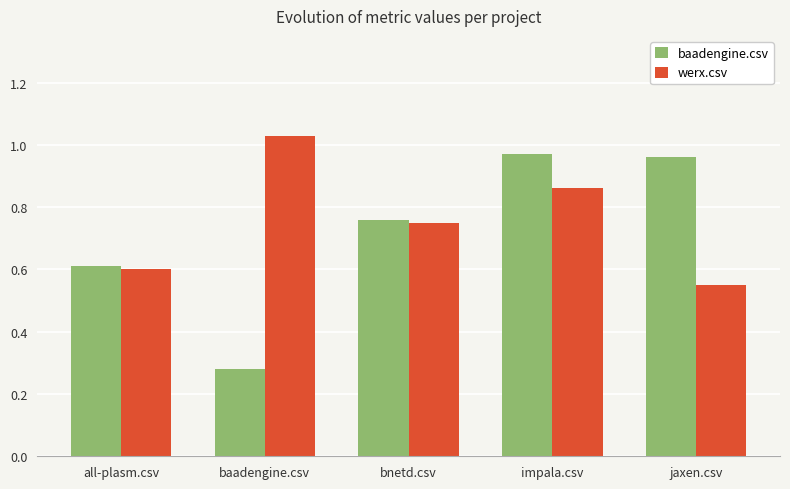

What is the spread (max minus min) of values at jaxen.csv?

0.4